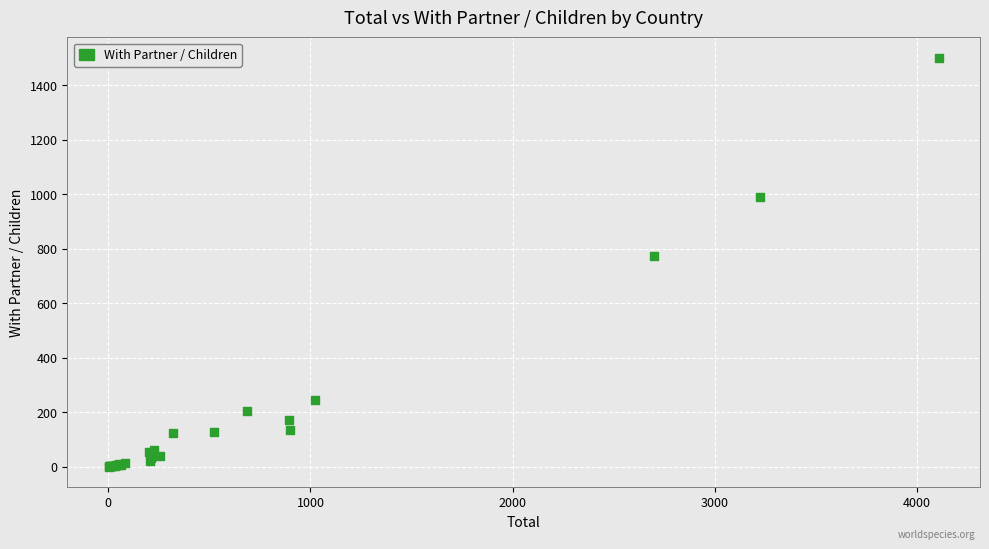

What Y value in the scatter plot is closest to 750?

774